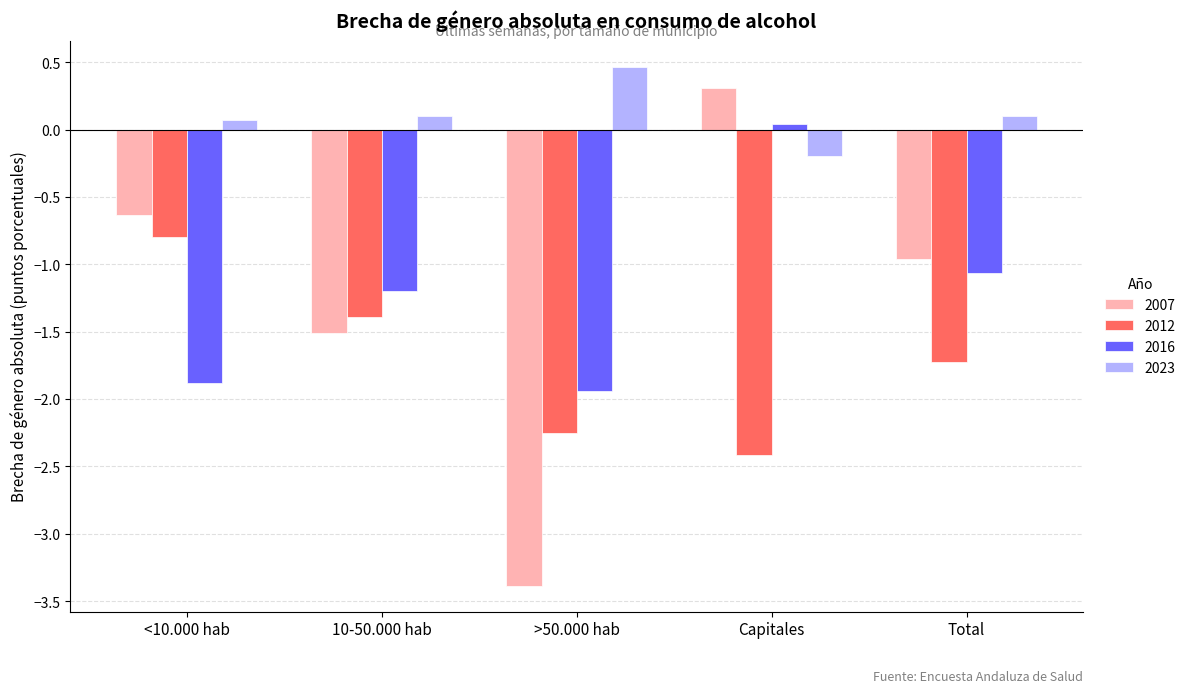

What is the difference between the maximum and minimum values in the 2016 series?

2.0